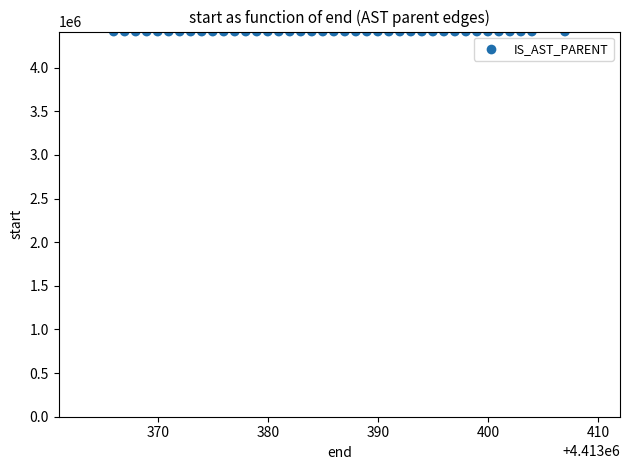

What is the range of Y values (max minus min)?

41